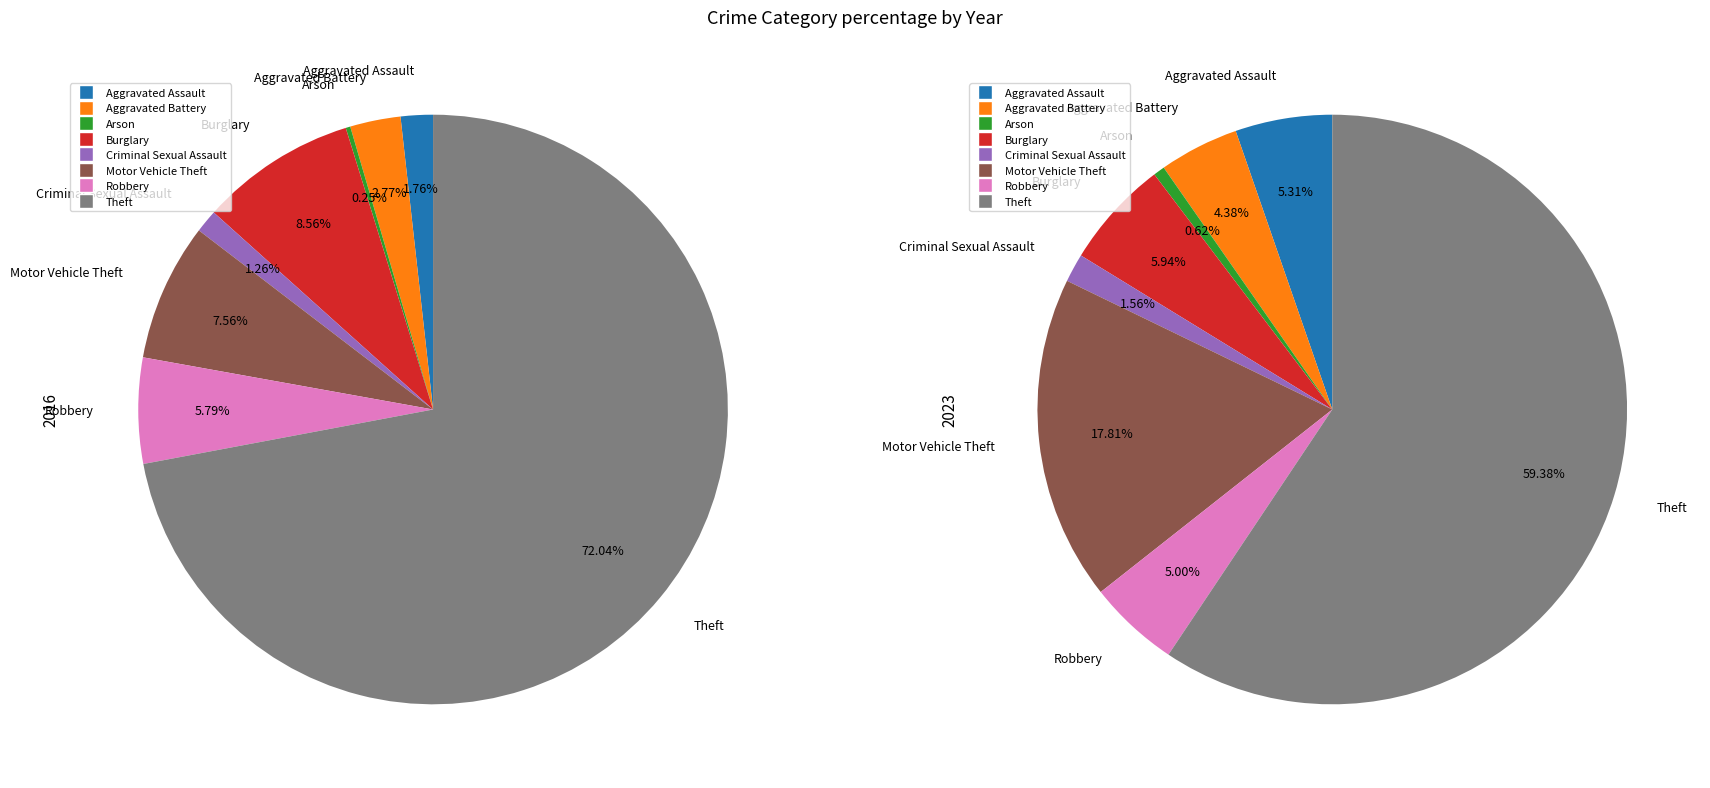

What is the change in value from Robbery to Theft?

+263